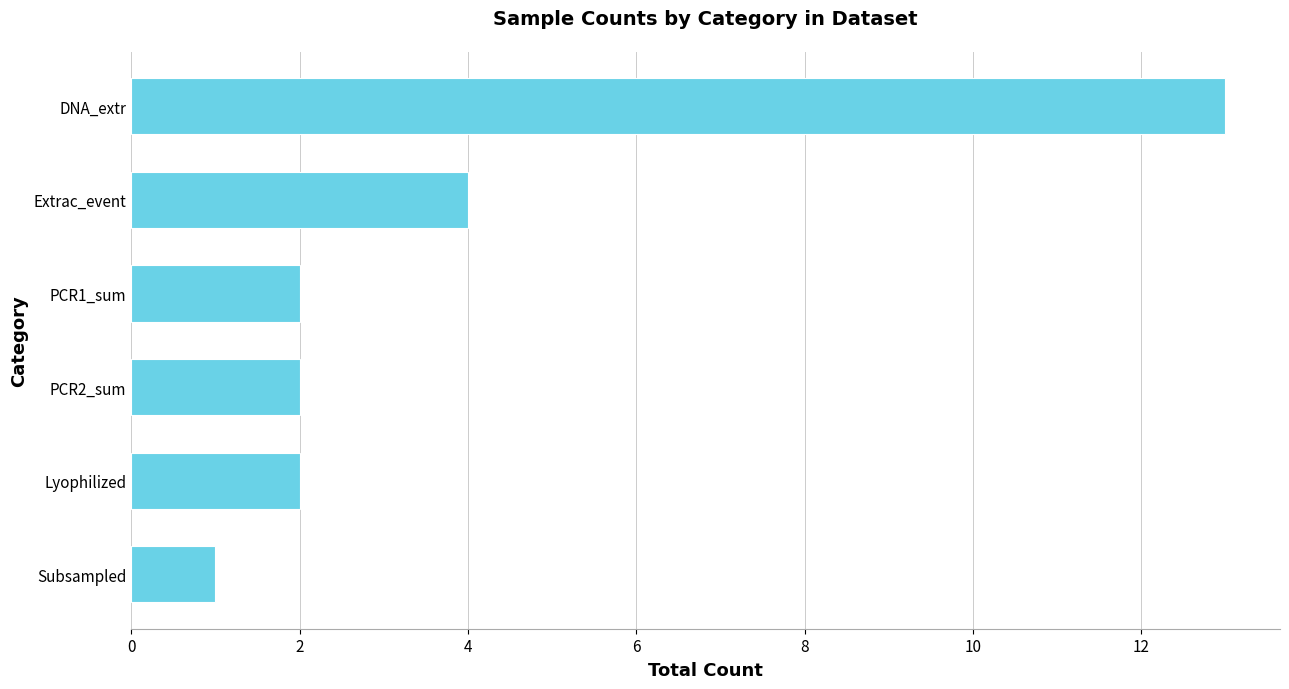

What is the difference between the maximum and minimum values?

12